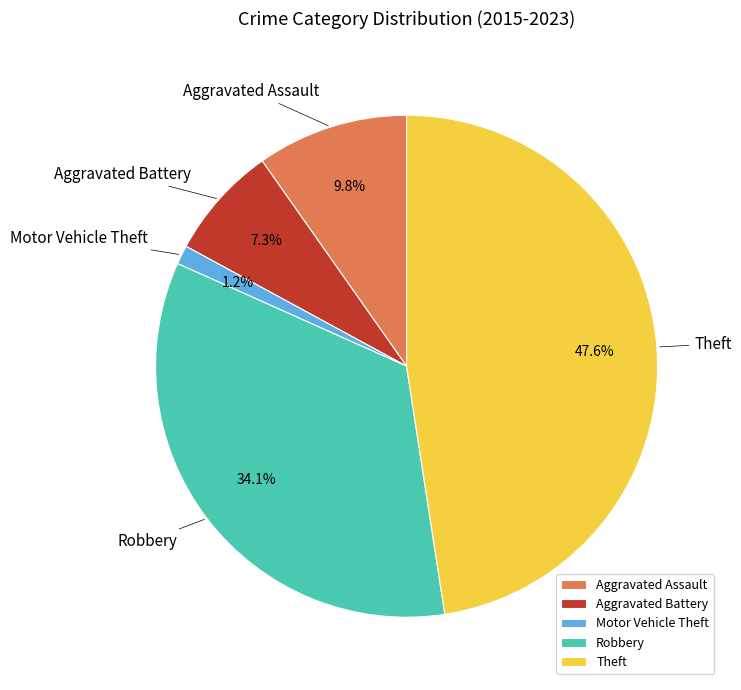

Approximately how many times larger is the value at Robbery compared to Theft?

0.7